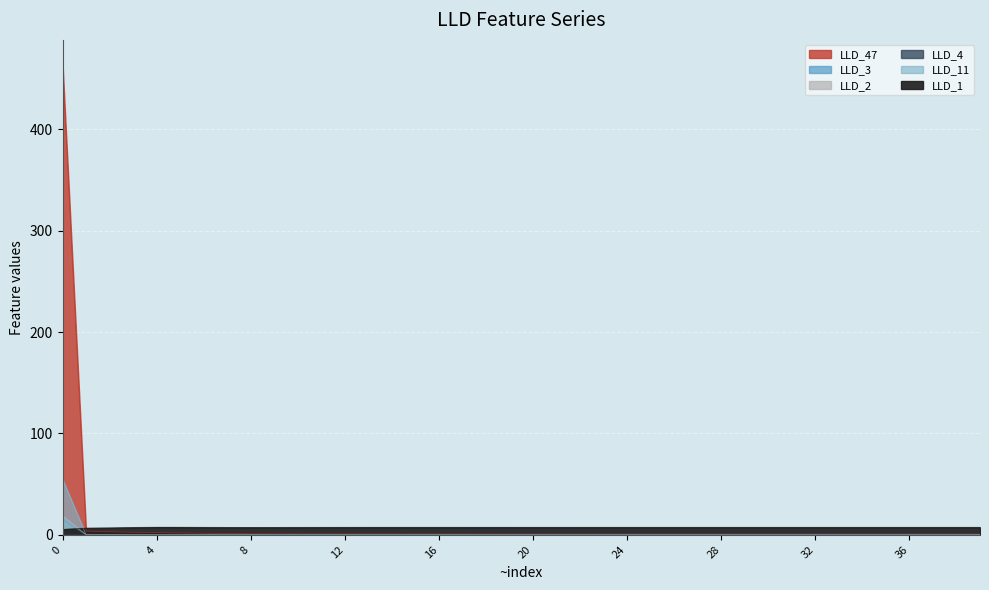

True or false: LLD_2 and LLD_47 intersect in this chart.

False